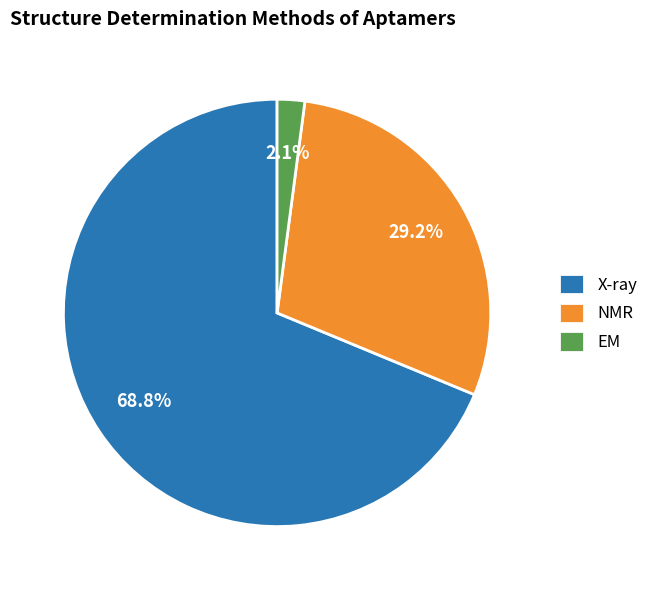

What percentage is the X-ray slice, to the nearest percent?

69%